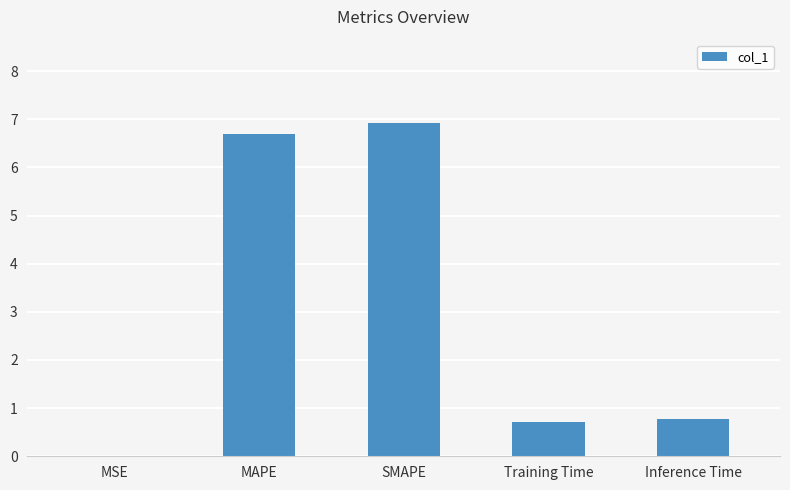

Which category has the highest value across all series?

SMAPE